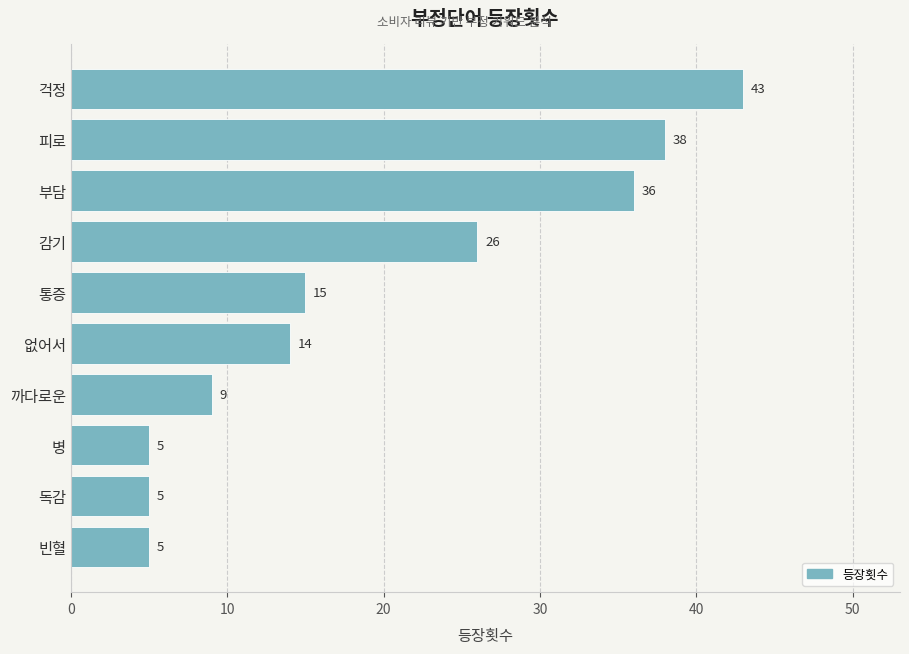

What is the difference between the maximum and minimum values?

38